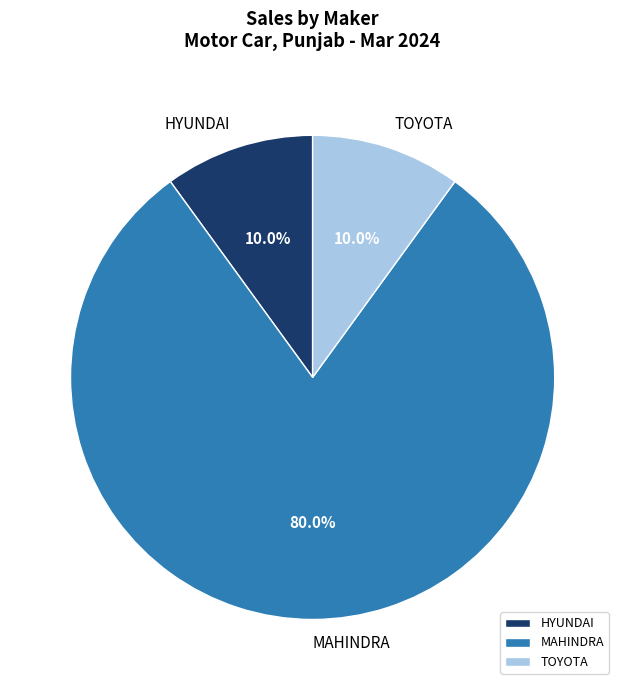

What is the largest slice in the pie chart?

MAHINDRA